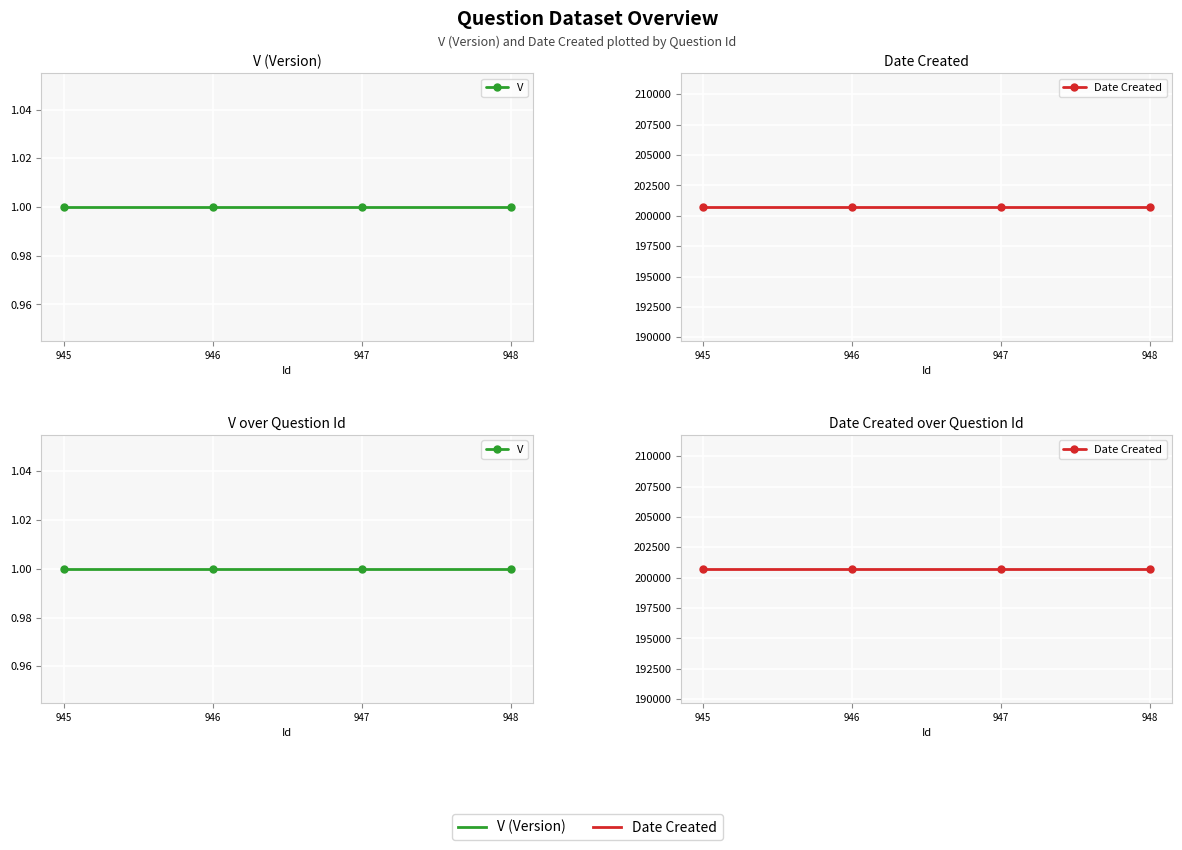

At which category does the chart reach its minimum across all series?

945